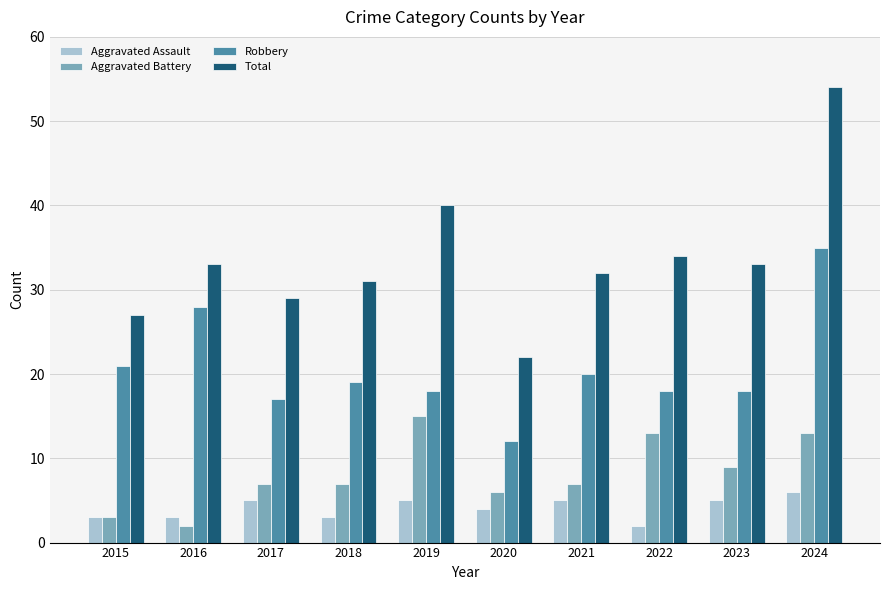

What is the average value of the Total series?

34